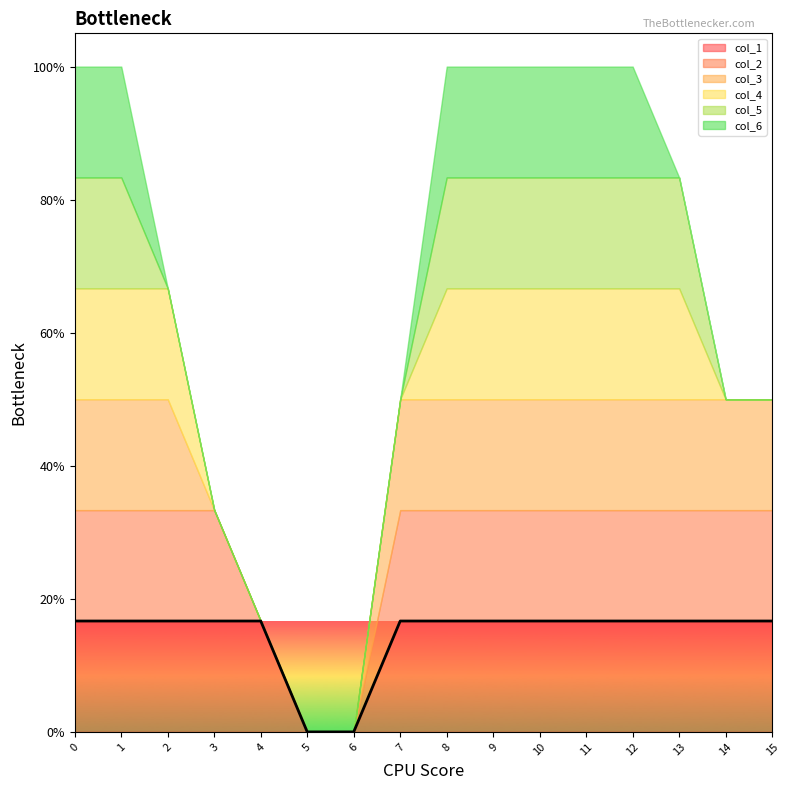

What are all the series names shown in the legend?

col_1, col_2, col_3, col_4, col_5, col_6